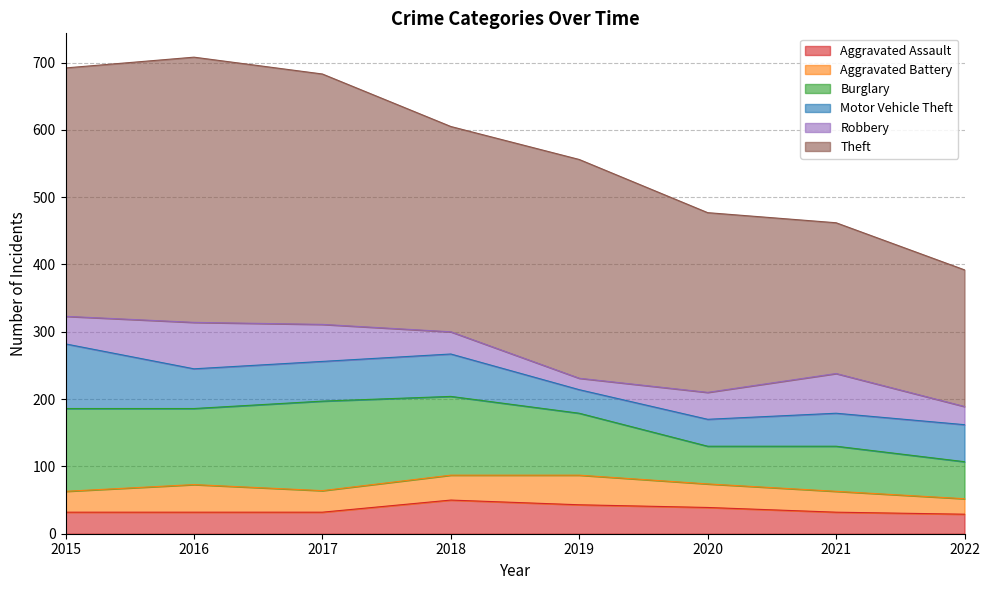

At which label is Burglary closest to 94?

2019